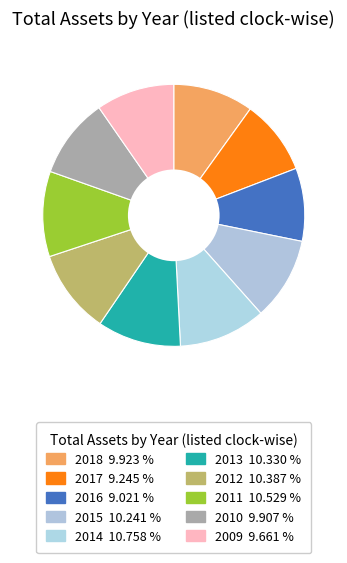

Count the number of slices in the pie.

10